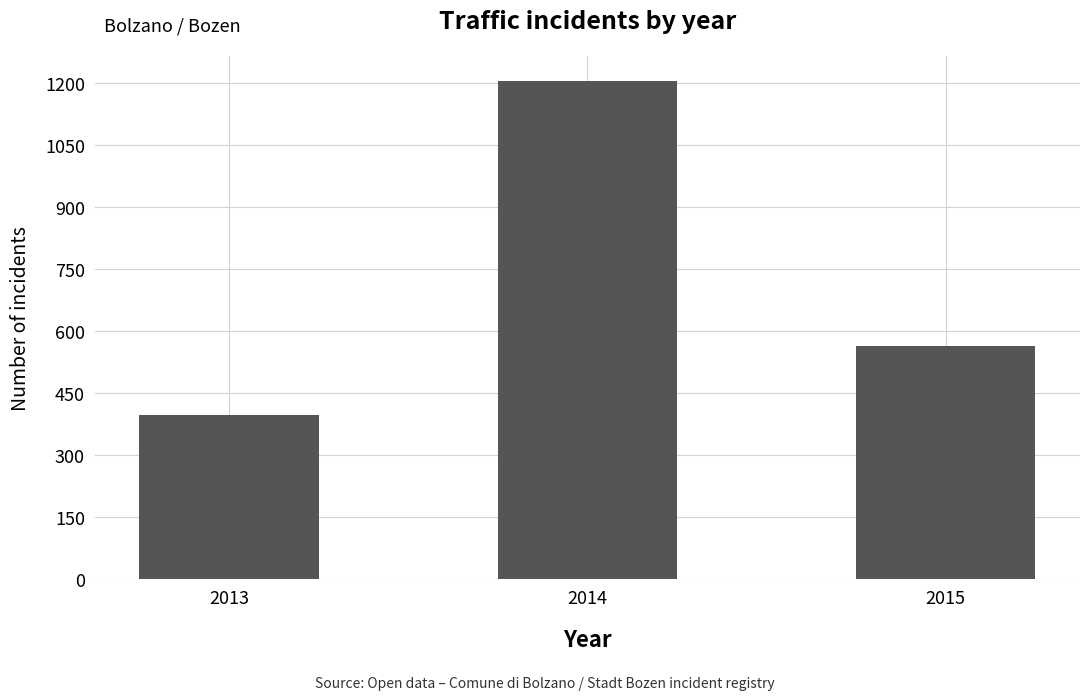

List the labels in order of value, largest first.

2014, 2015, 2013